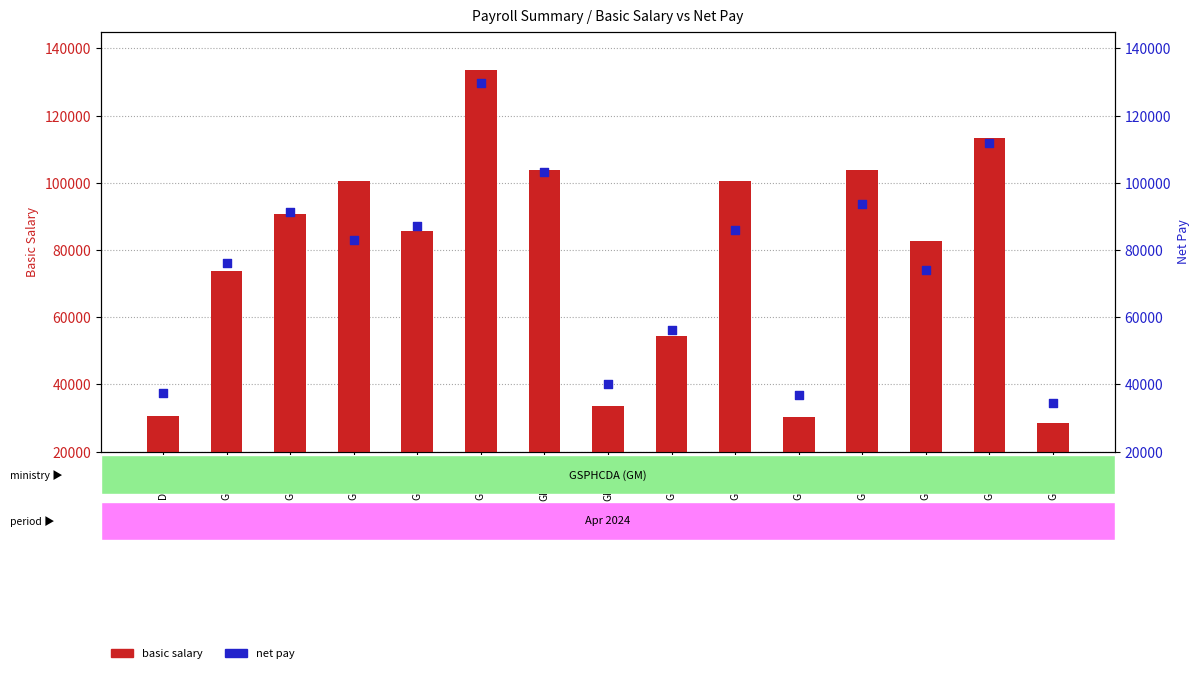

Which series contains the highest Y value?

basic salary